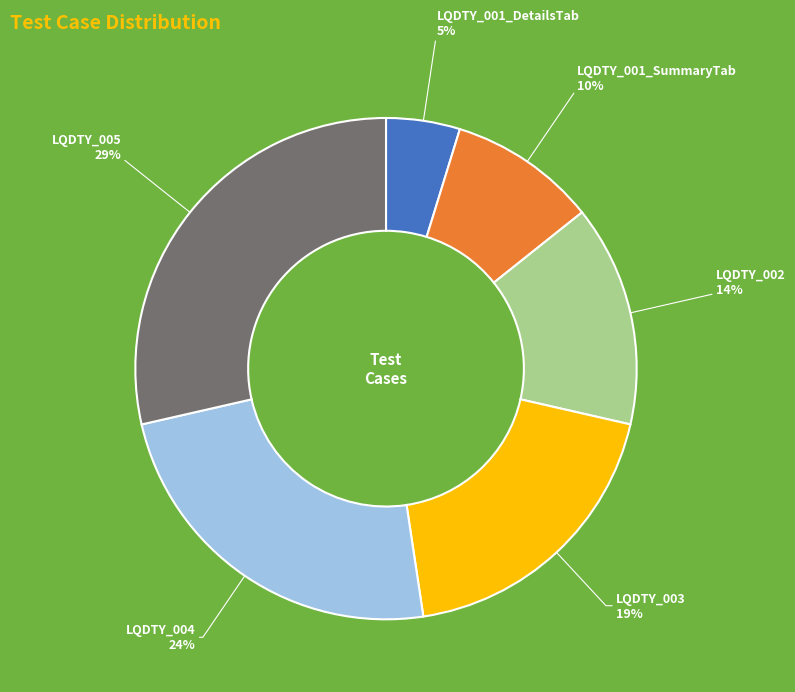

To the nearest percent, what is the difference between the largest and smallest slice percentages?

24%